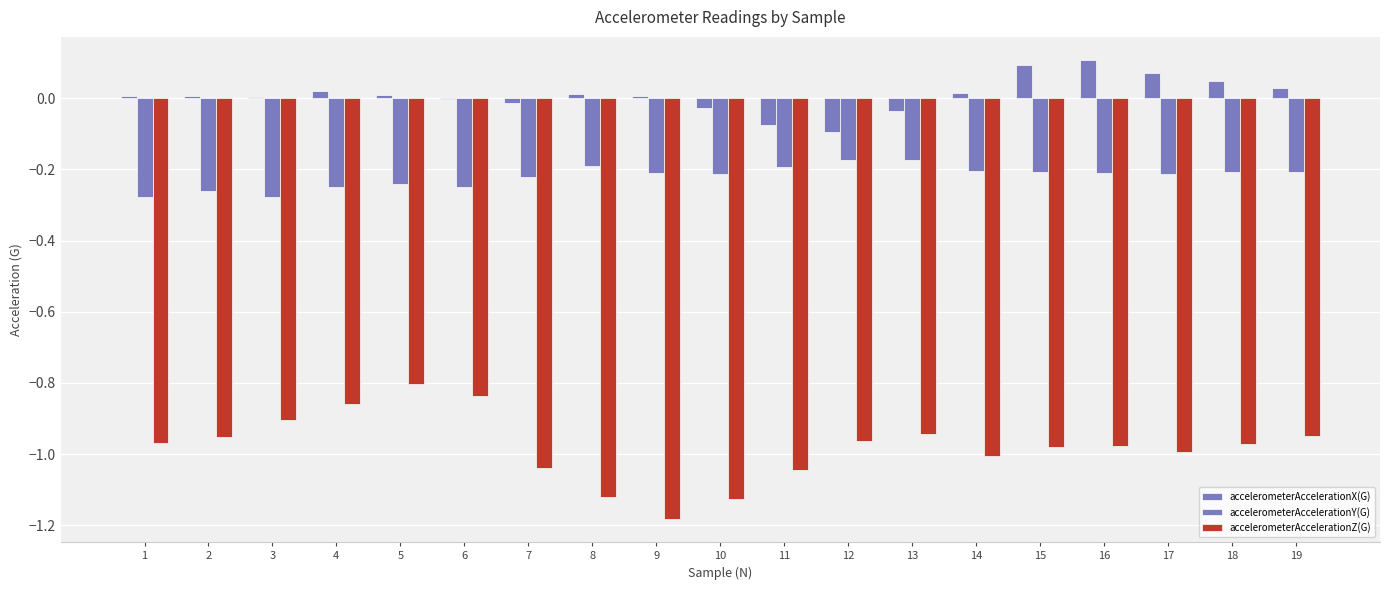

Count the number of data series in this chart.

3